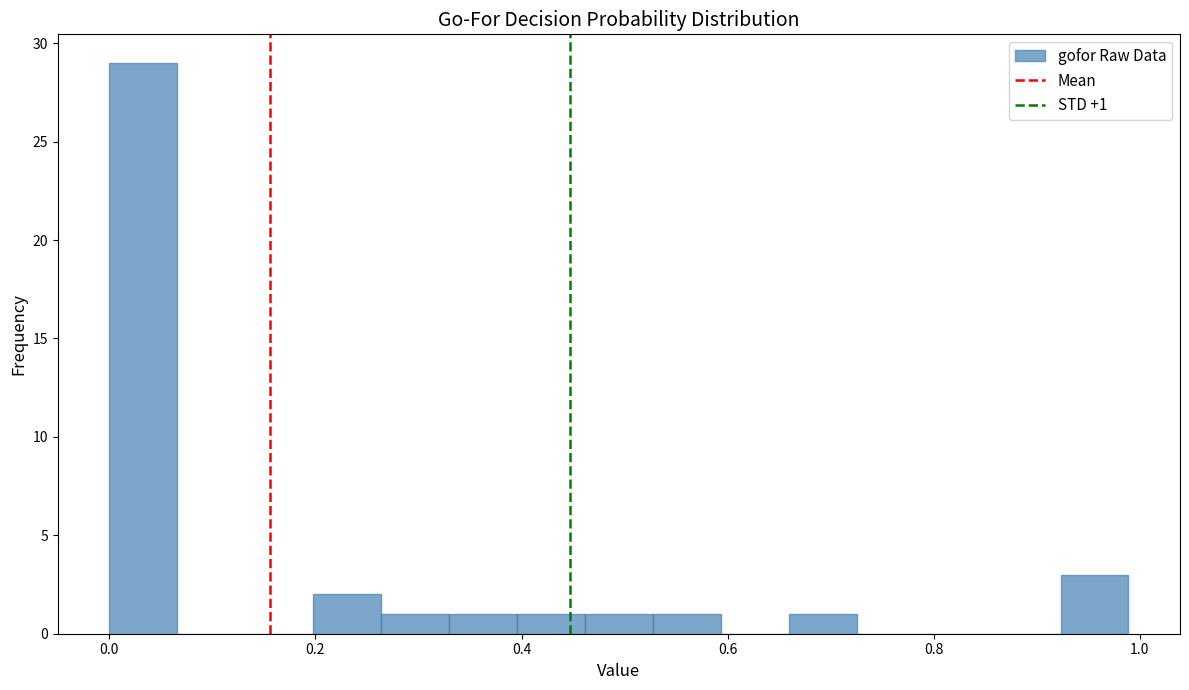

Around what value on the x-axis is the tallest bar? Give the approximate position of its centre, as read against the axis.

0.04